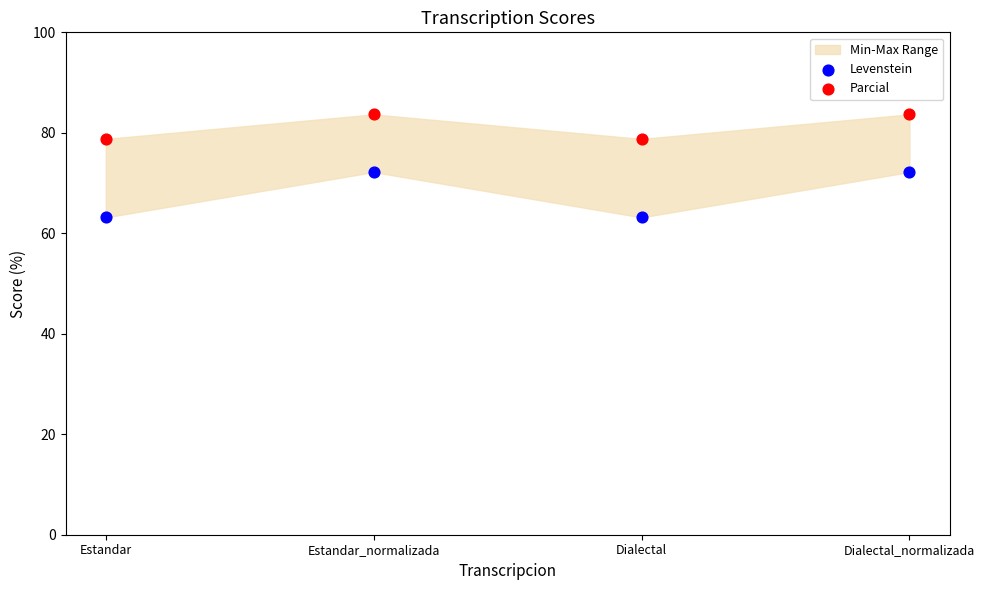

Is the value of Levenstein at Dialectal greater than the value of Parcial at Dialectal_normalizada?

No